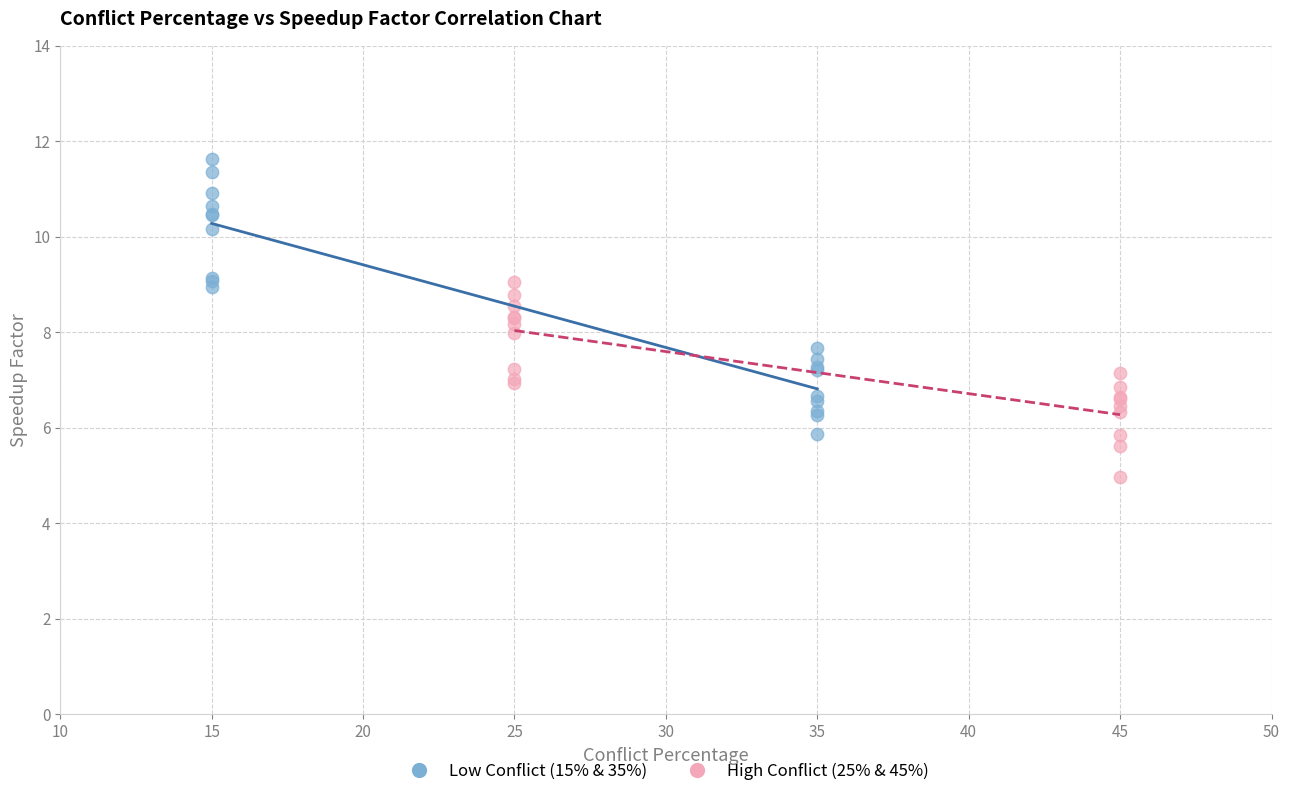

Which series contains the lowest Y value?

High Conflict (25% & 45%)